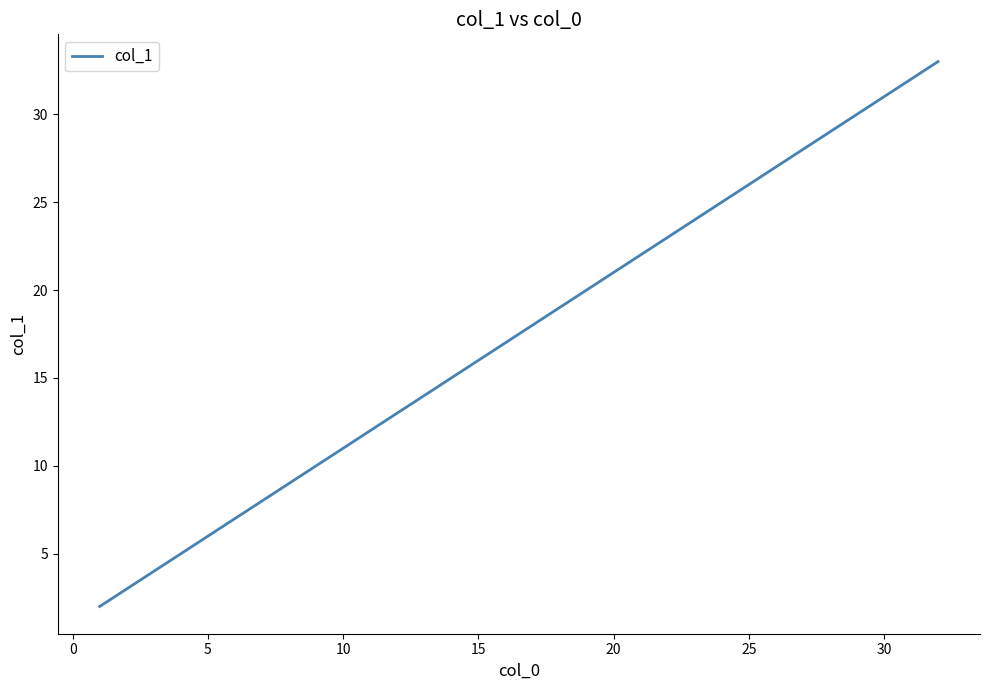

What is the maximum value shown in the chart?

33